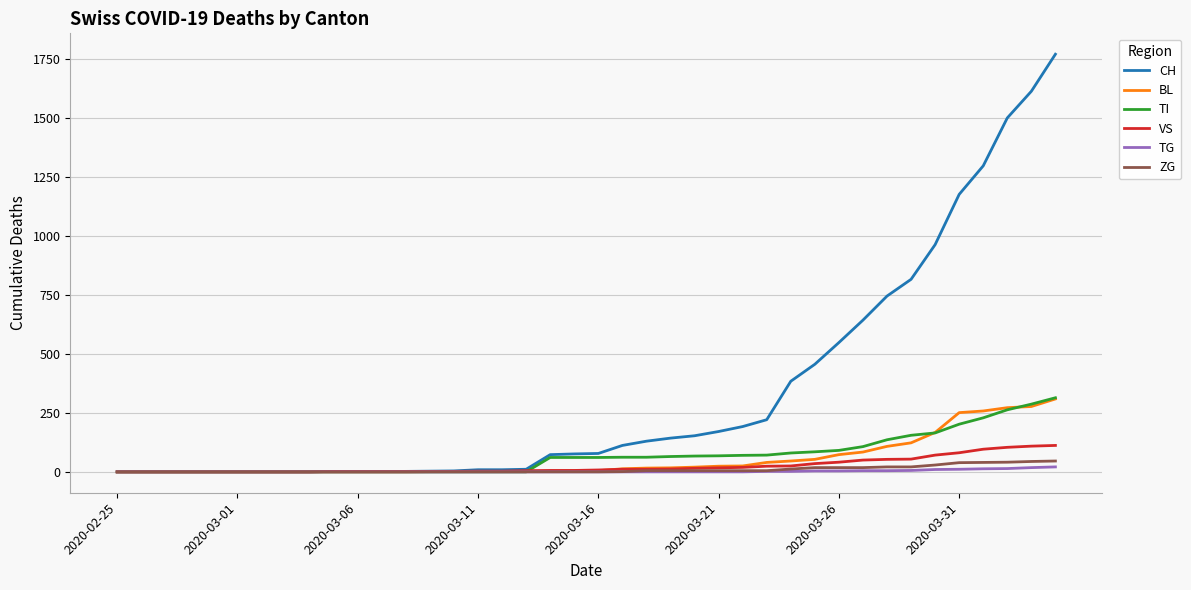

Which series has the widest spread of values?

CH